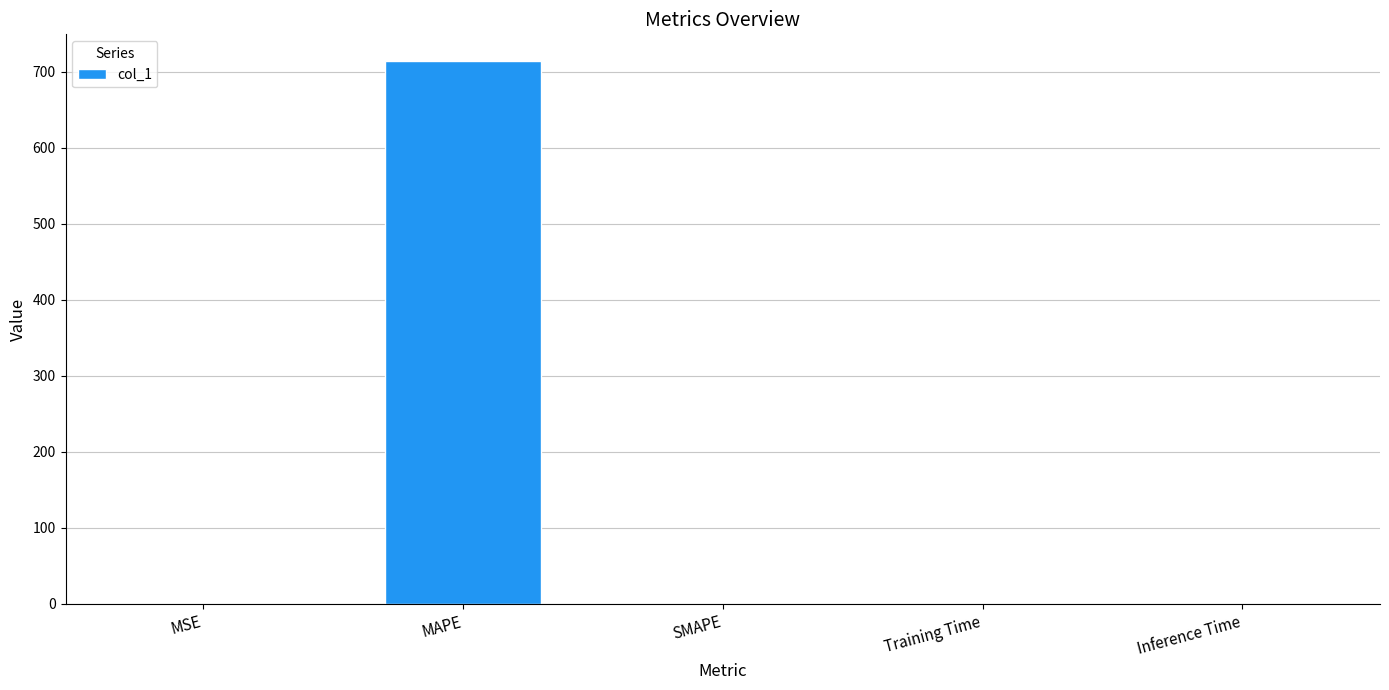

Are the bars horizontal?

No